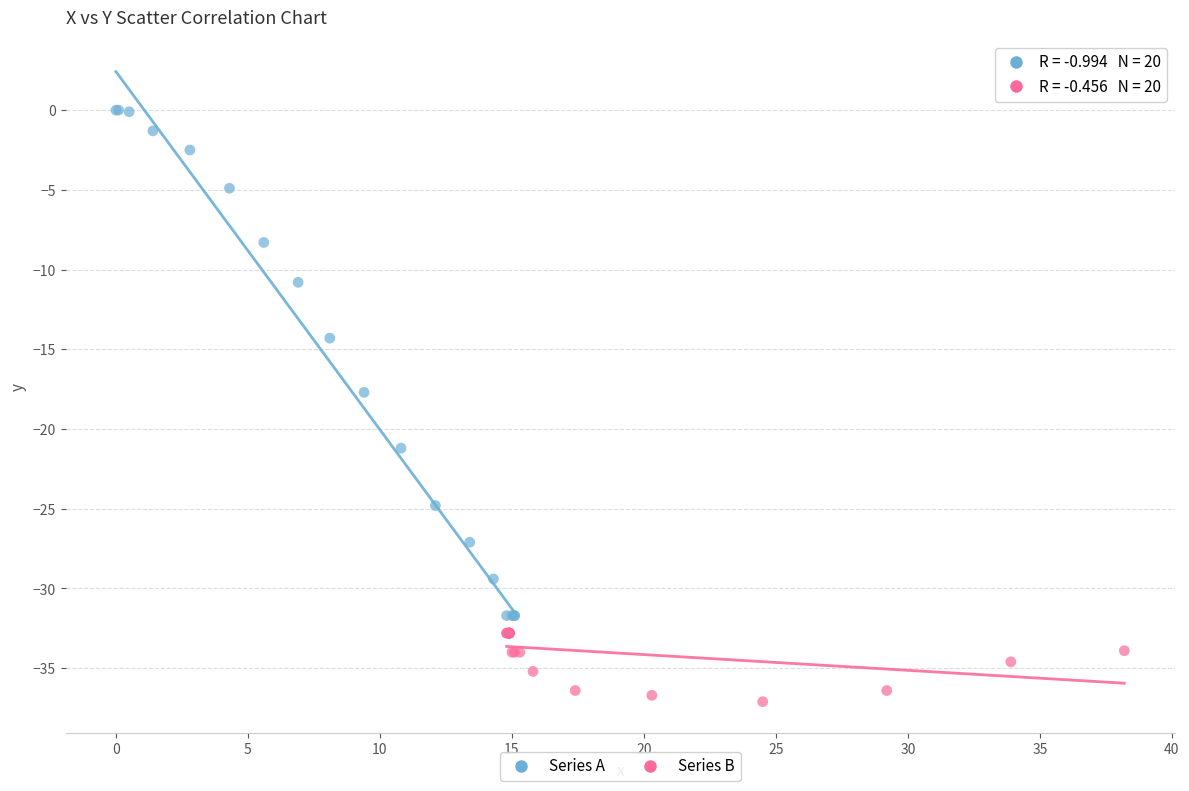

Which series reaches the maximum Y coordinate?

Series A